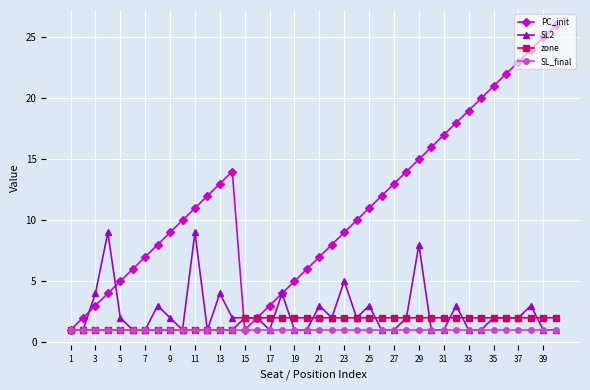

Which series has the largest total across all categories?

PC_init